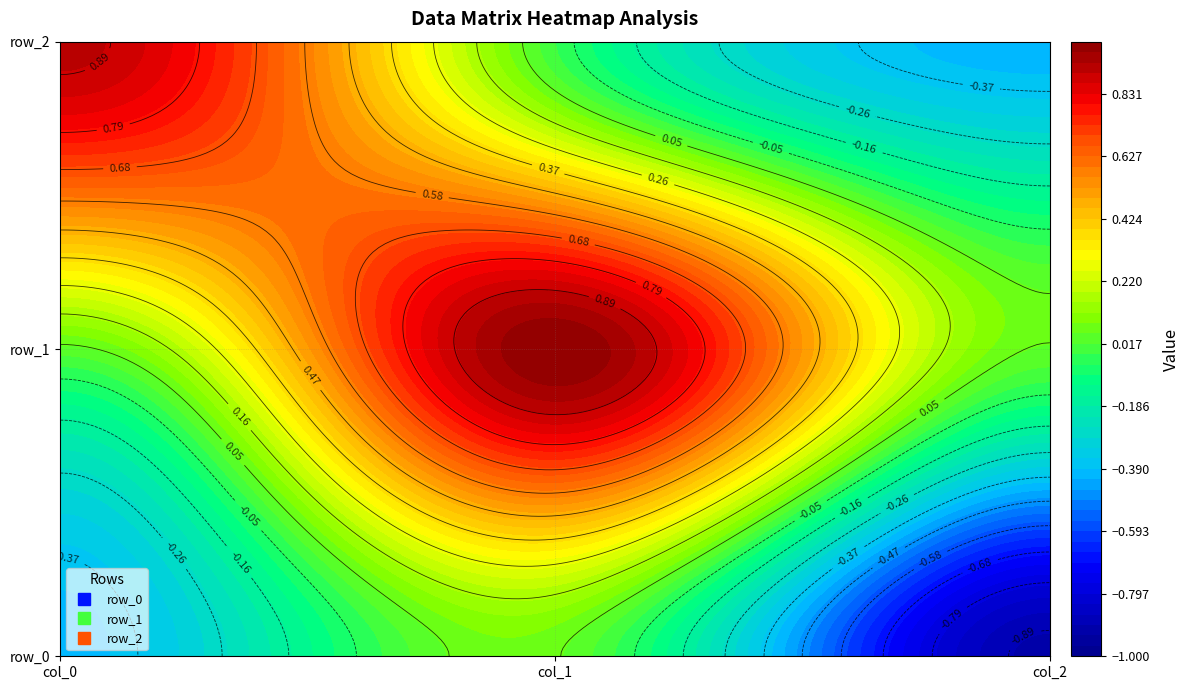

Where is row_2 nearest to the value 0?

col_1